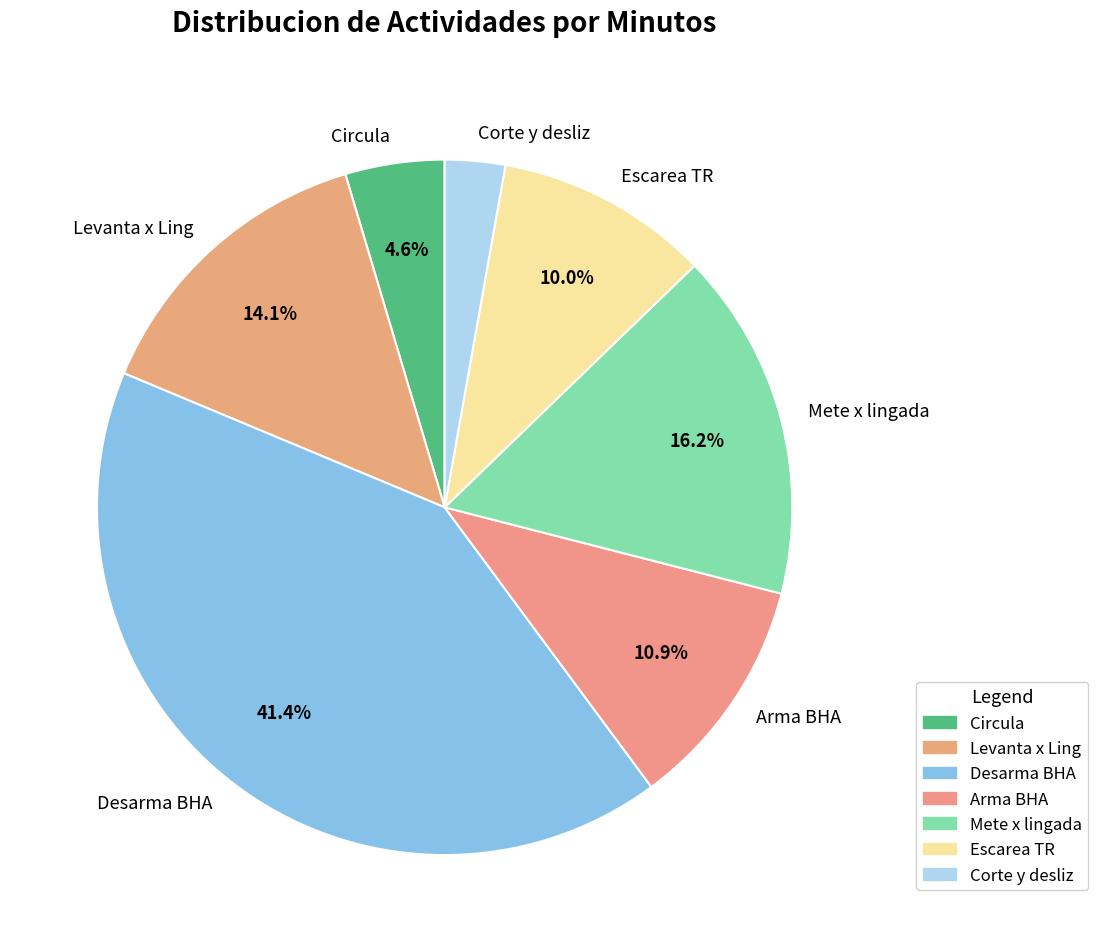

Is it true that Mete x lingada is 3% of the pie?

False